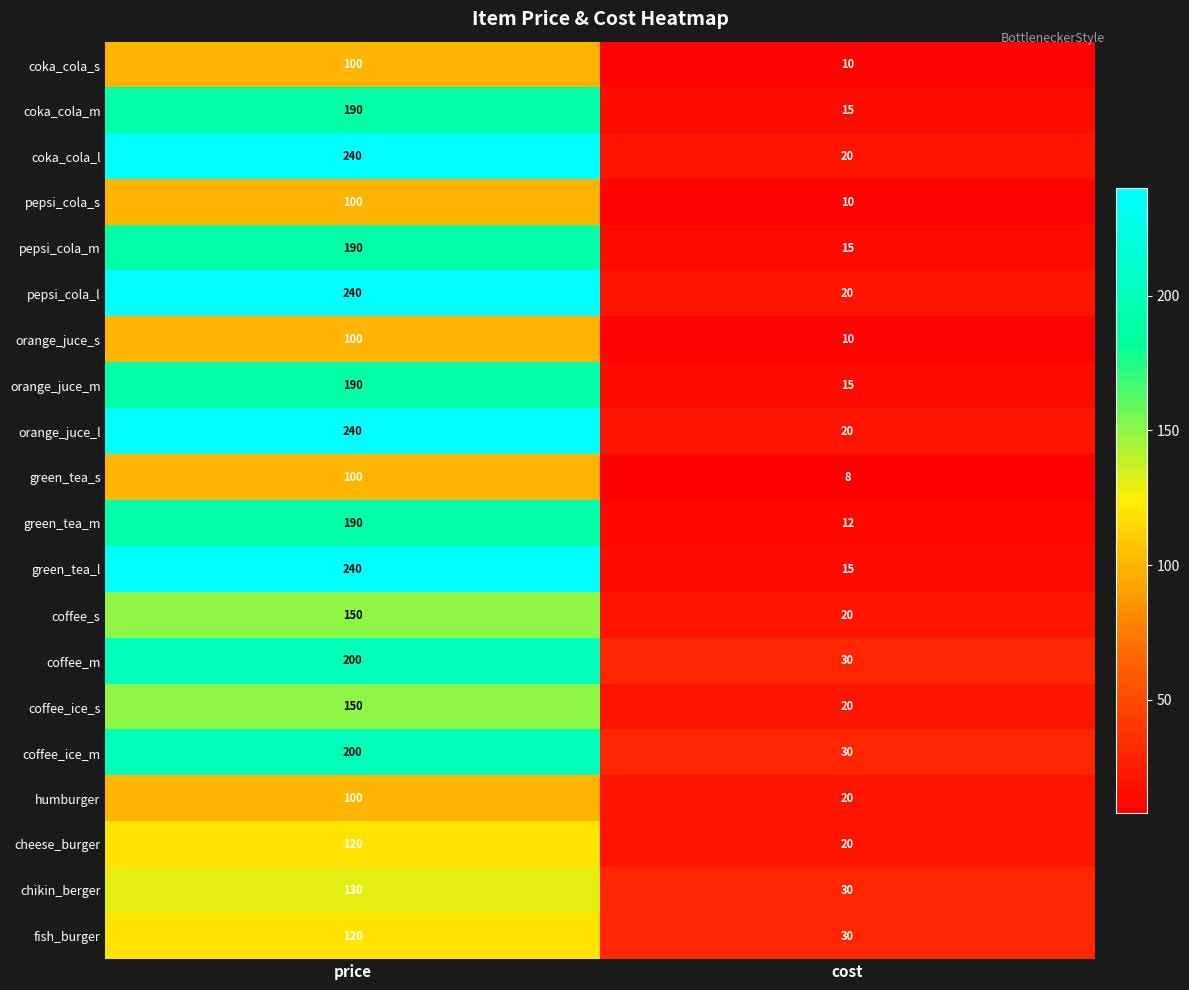

At which category is the sum across all series the highest?

price